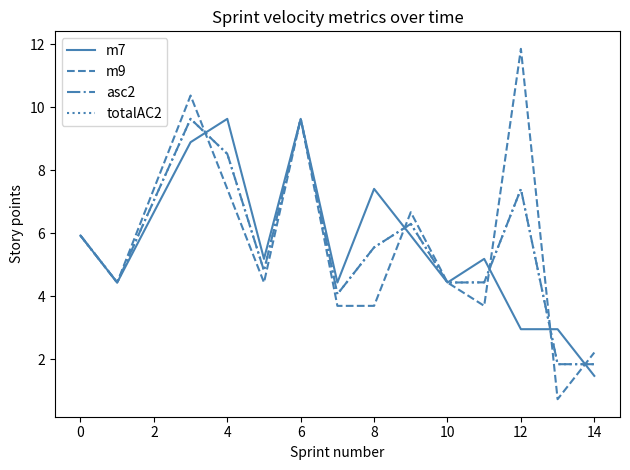

What is the sum of all m7 values?

85.2